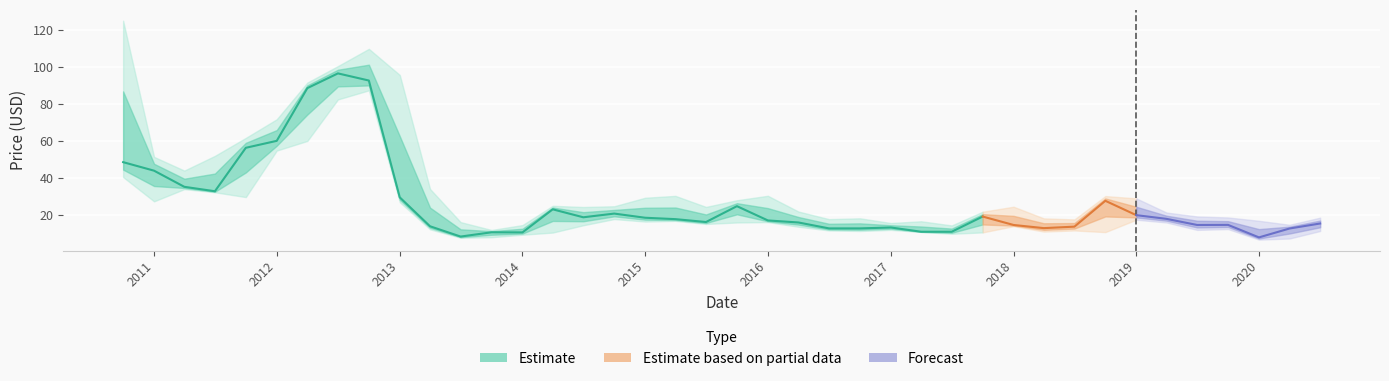

What is the value of the Low point at the 38th from the left?

6.8